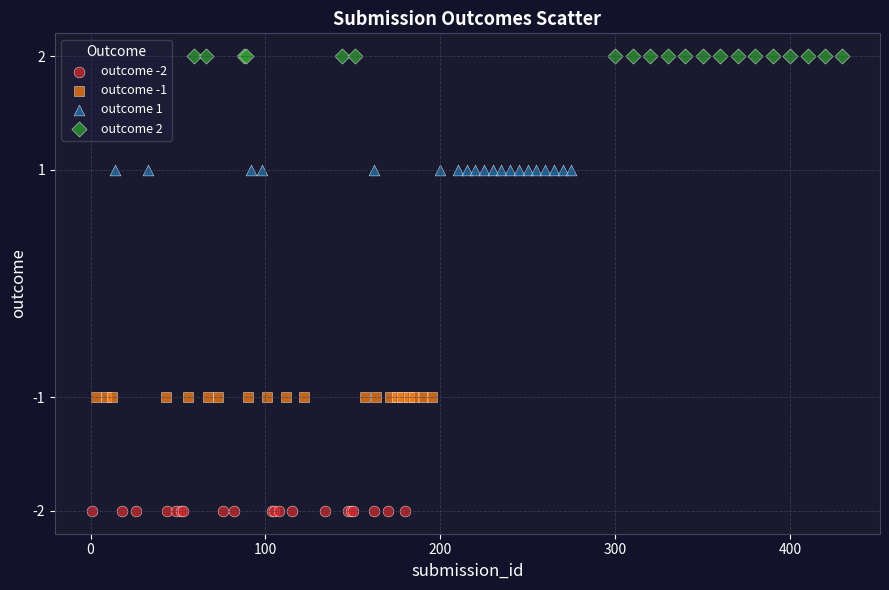

Which series contains the lowest Y value?

outcome -2